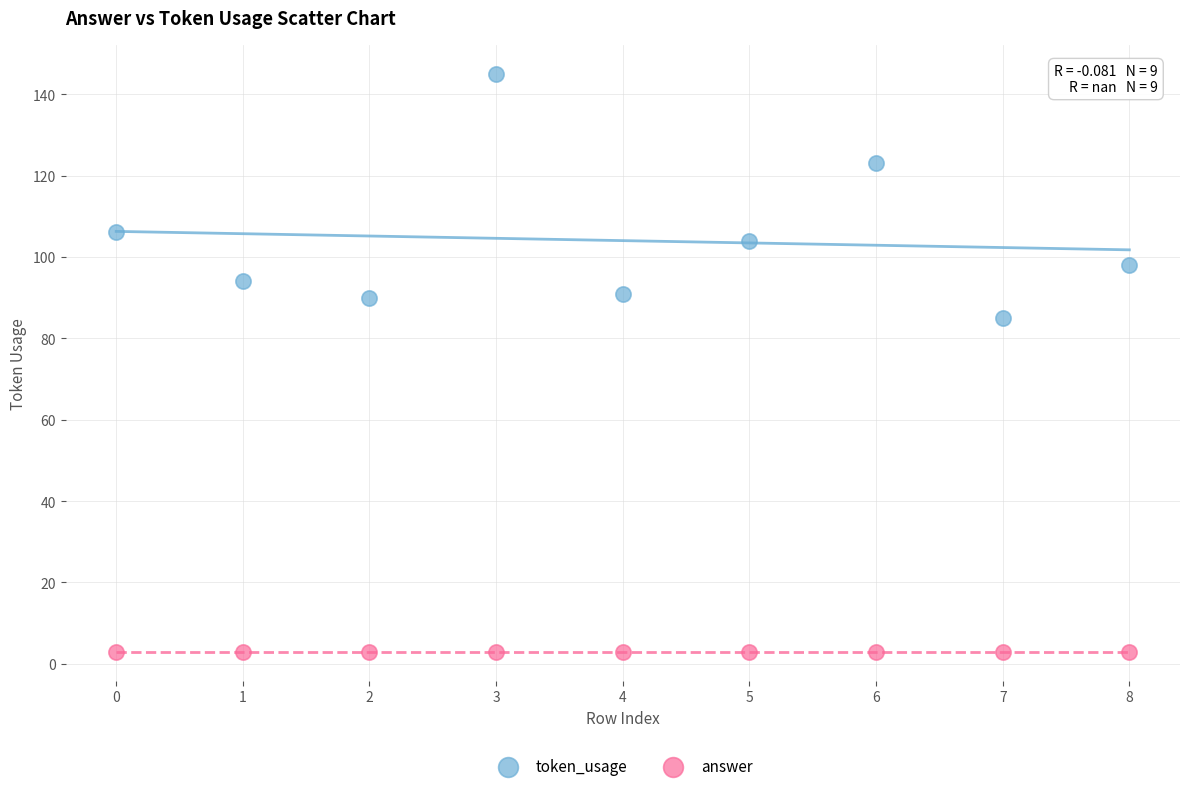

Across all series, what Y value is closest to 74?

85